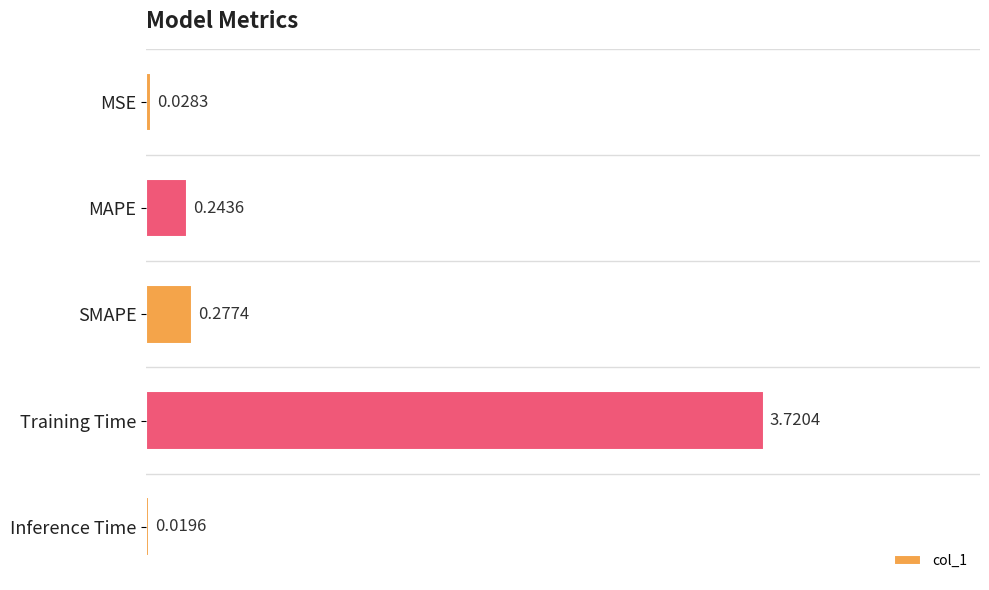

What is the change in value from MSE to MAPE?

+0.2